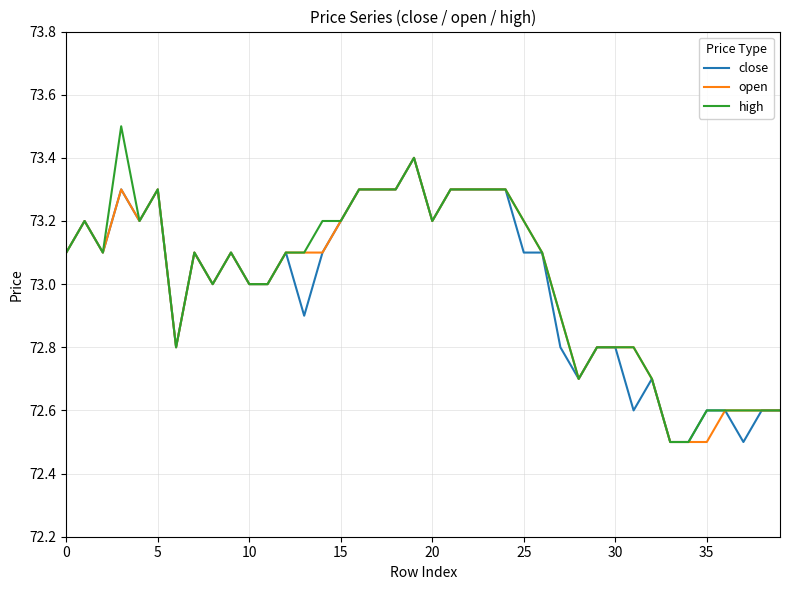

Which series has the largest range (max minus min)?

high